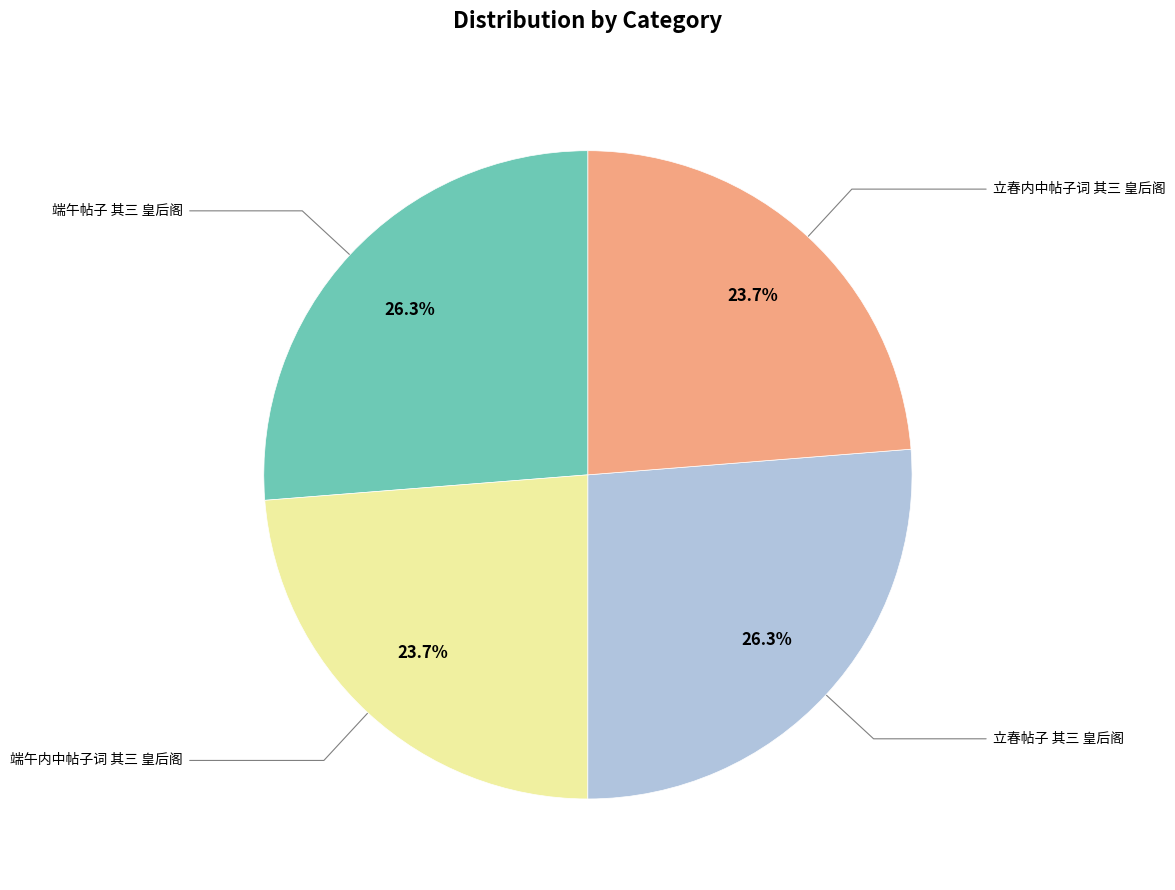

Count the number of slices in the pie.

4